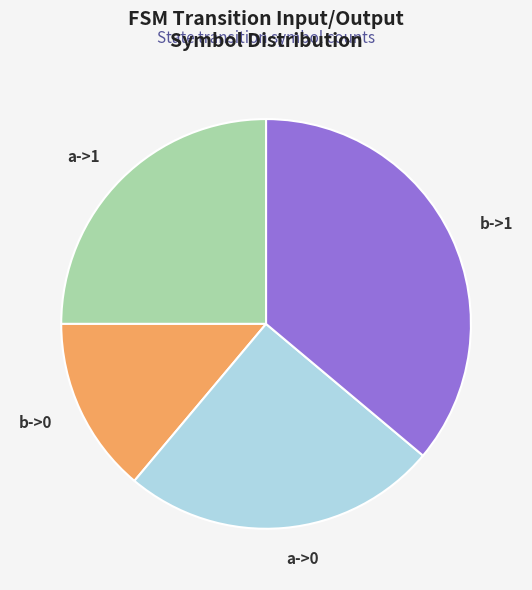

Which has a higher value, b->1 or a->0?

b->1